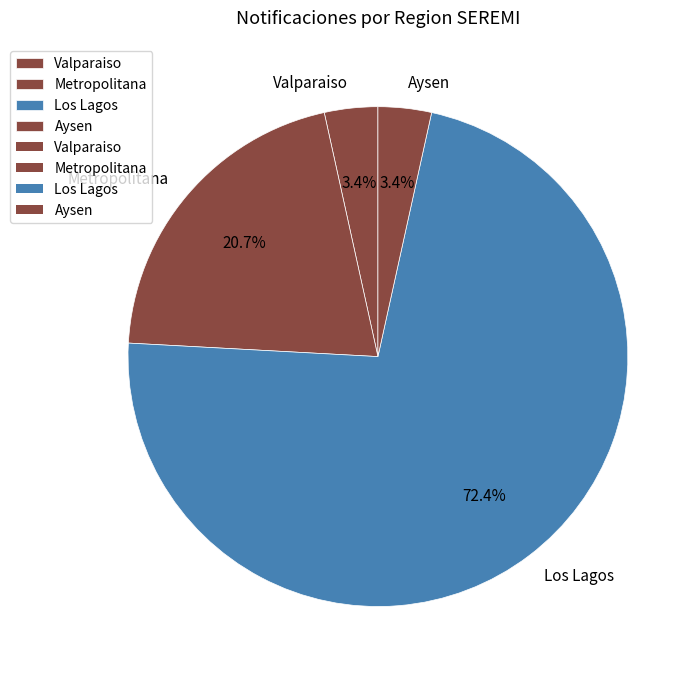

Count the number of slices in the pie.

4